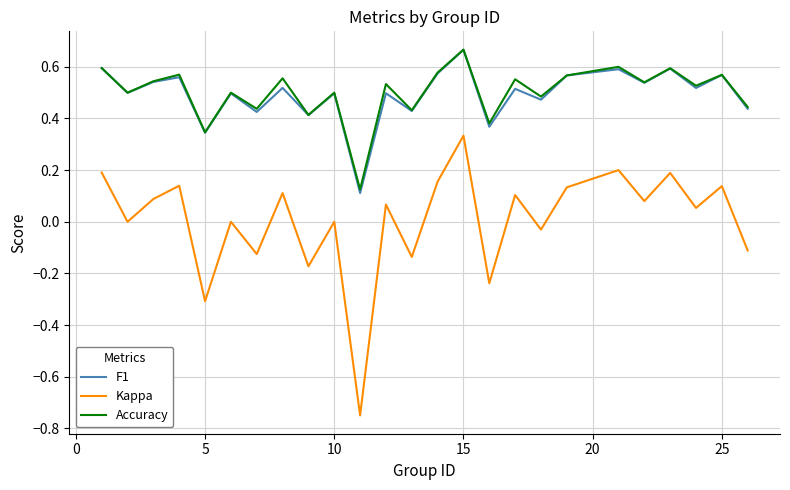

Which series has the widest spread of values?

Kappa